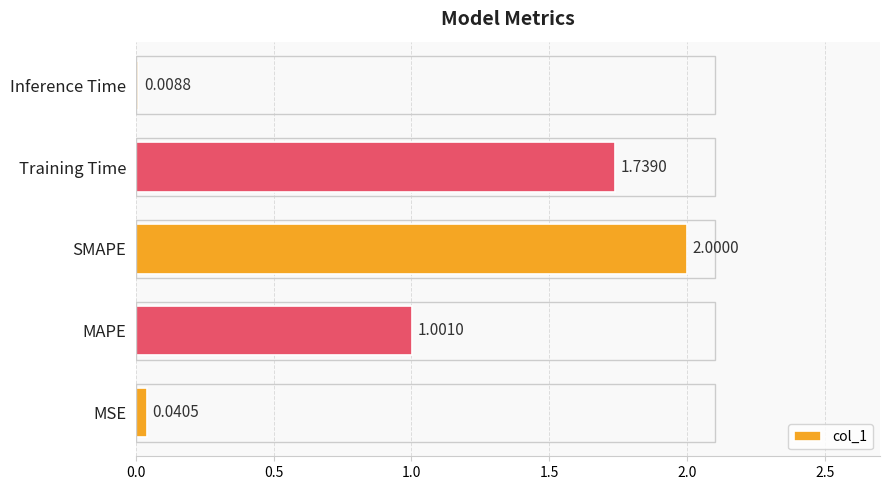

Does the chart contain any negative values?

No